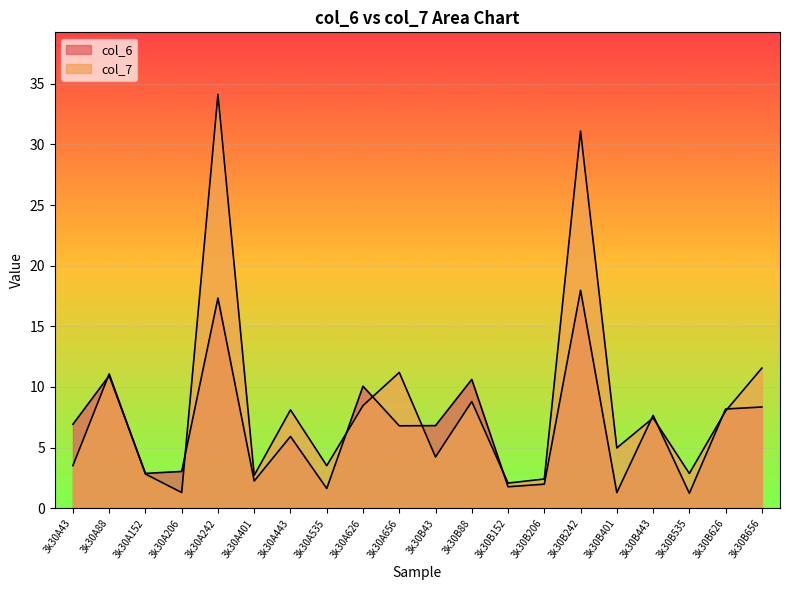

What is the label of the 18th point from the right?

3k30A152